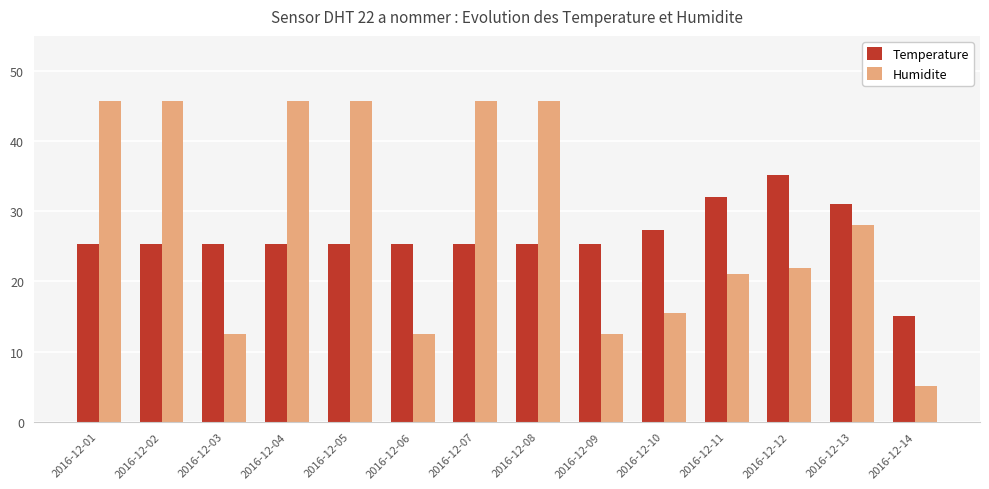

How many groups of bars are there?

14